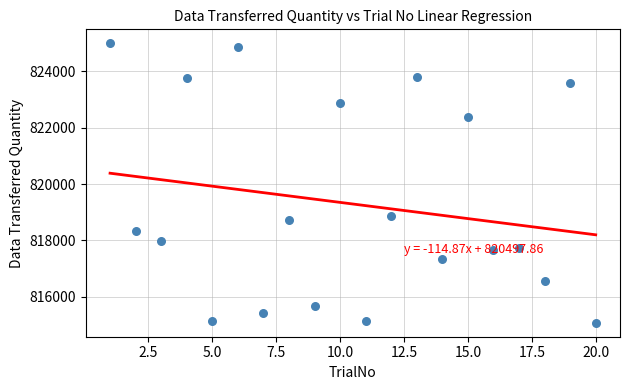

What is the range of Y values (max minus min)?

9900